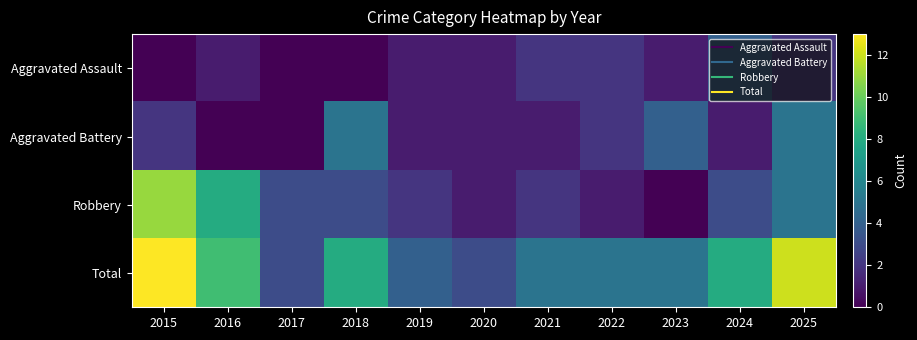

Which label corresponds to the smallest value in the chart?

2015